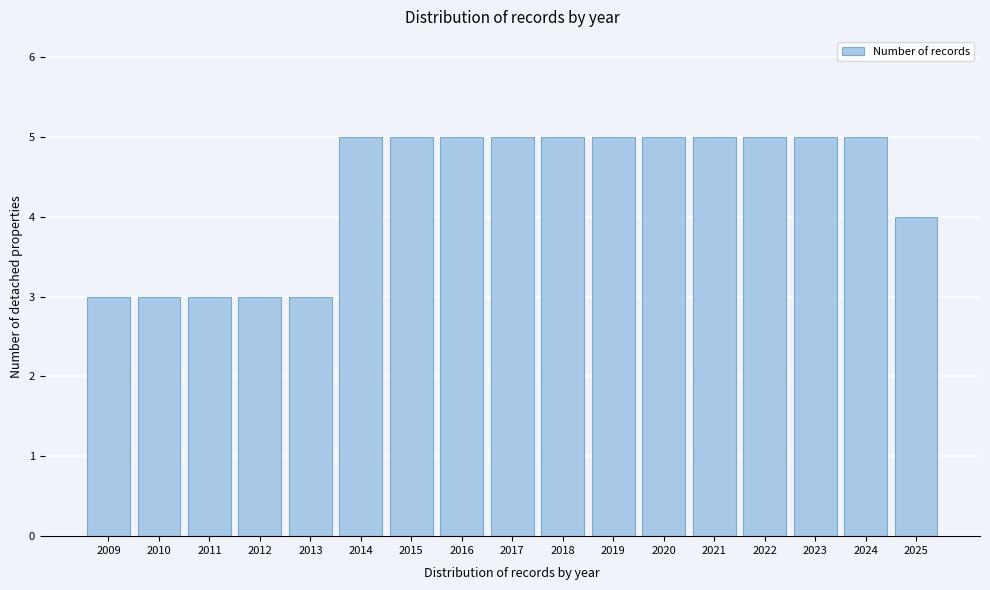

Reading right to left, list all the values displayed in this chart.

4	5	5	5	5	5	5	5	5	5	5	5	3	3	3	3	3